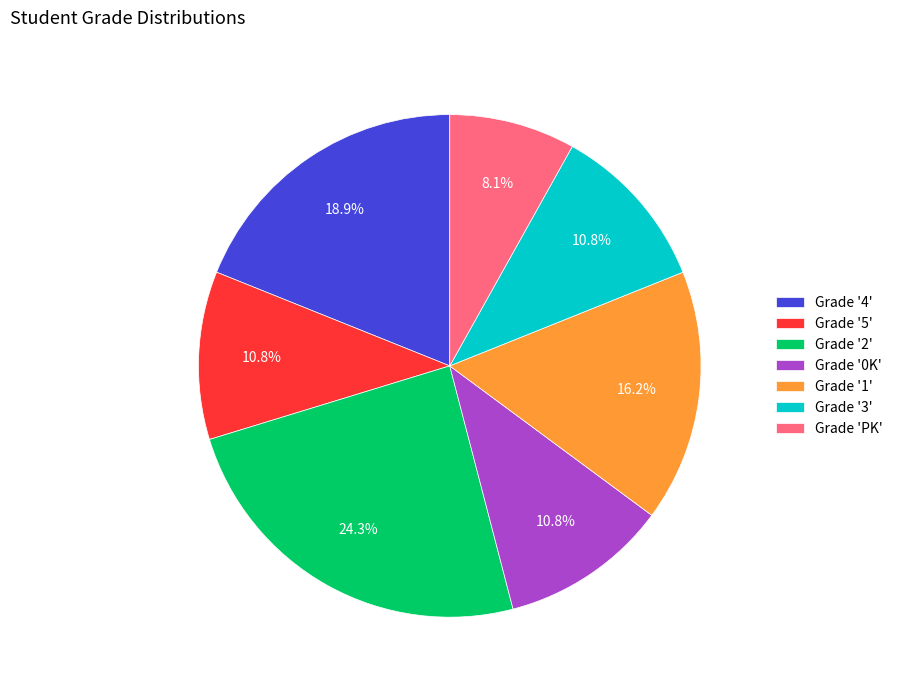

Do Grade '0K' and Grade '3' together represent more than half of the pie?

No